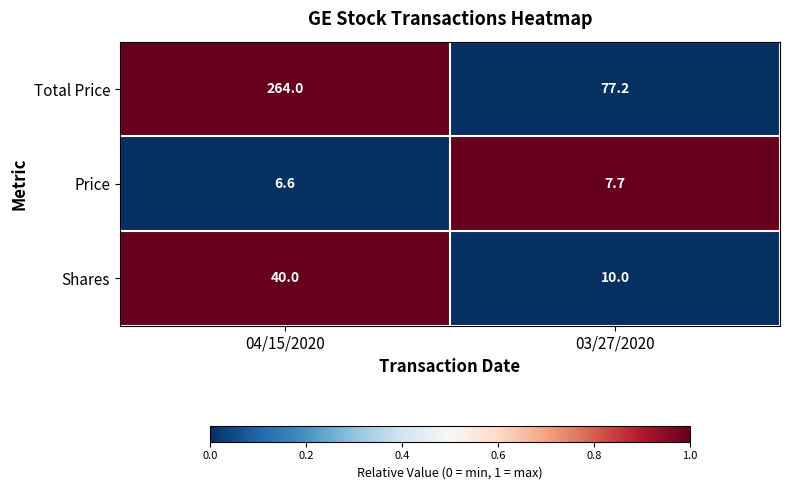

Which series has the widest spread of values?

Total Price